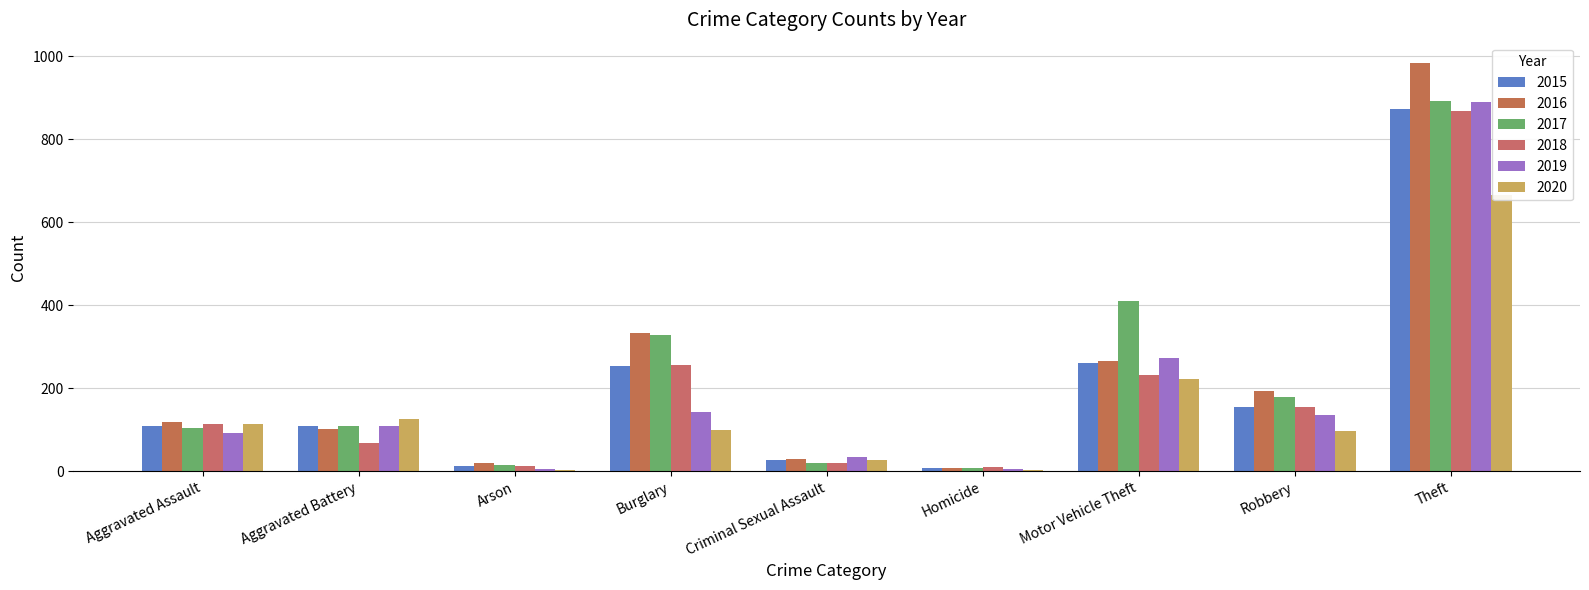

Reading left to right, list all the values displayed in this chart.

2015: 110	108	13	254	28	9	261	154	874
2016: 118	102	20	333	30	7	265	194	984
2017: 105	108	14	329	21	8	411	178	892
2018: 115	67	12	257	21	10	231	155	868
2019: 92	108	5	143	35	5	273	135	891
2020: 113	126	4	100	27	2	222	97	666